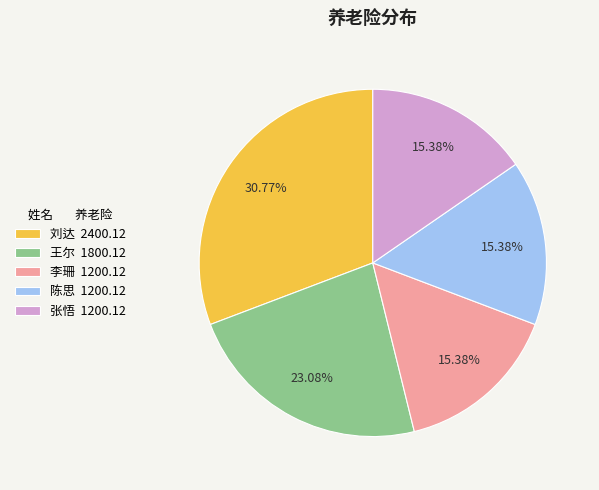

Is the sum of 王尔 1800.12 and 刘达 2400.12 greater than half?

Yes